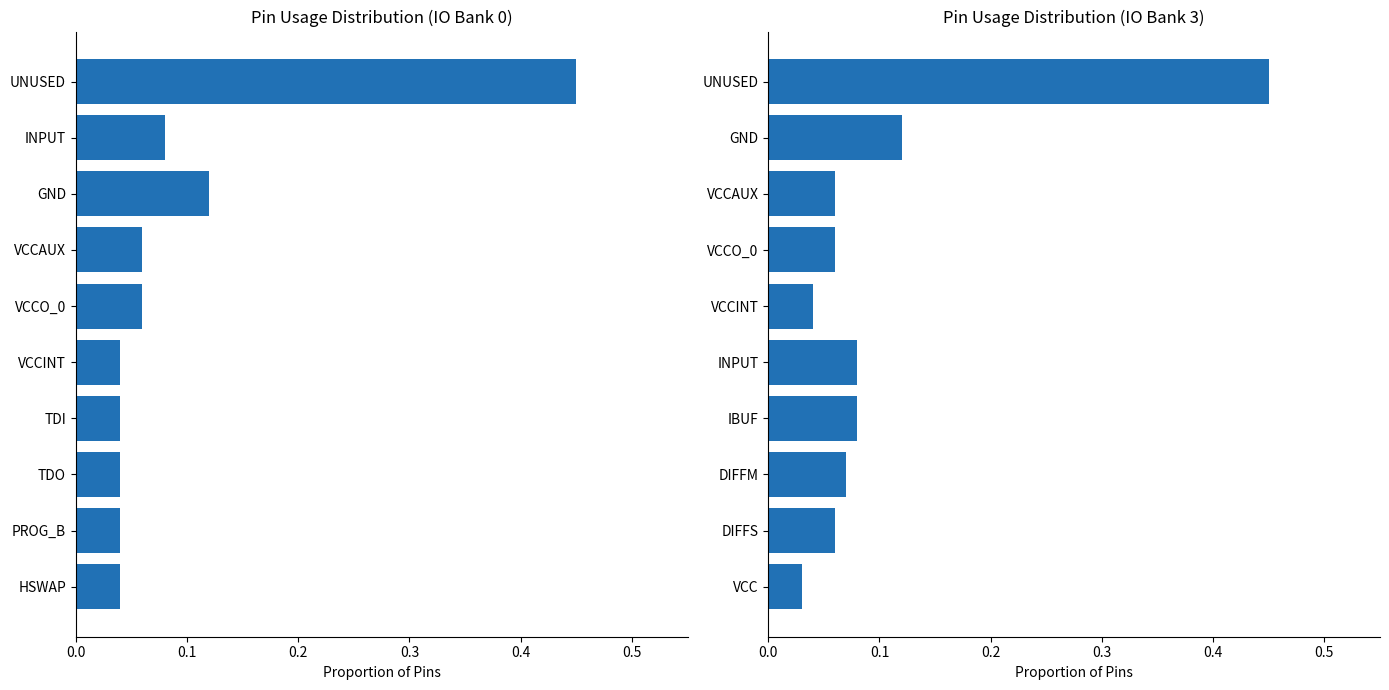

Which series has the largest total across all categories?

Bank 3 Pins